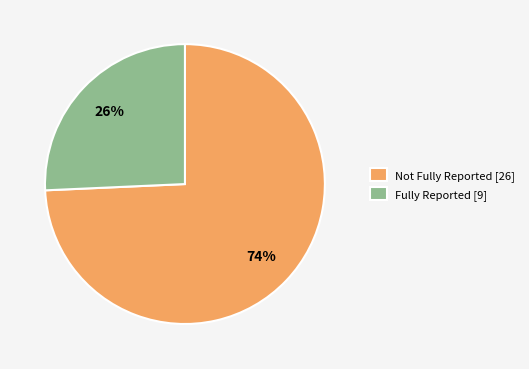

Which slice is the smallest?

Fully Reported [9]